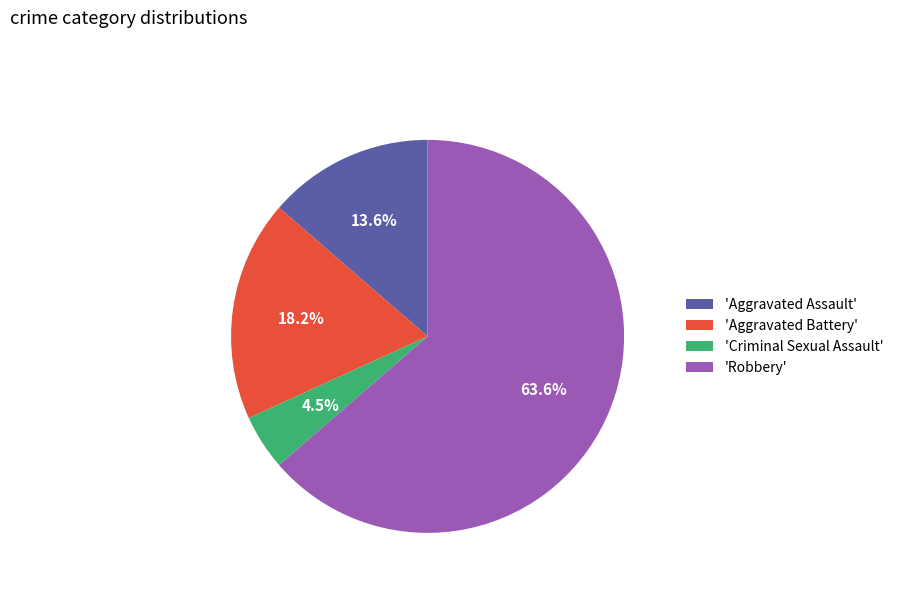

To the nearest percent, what is the difference between the largest and smallest slice percentages?

59%